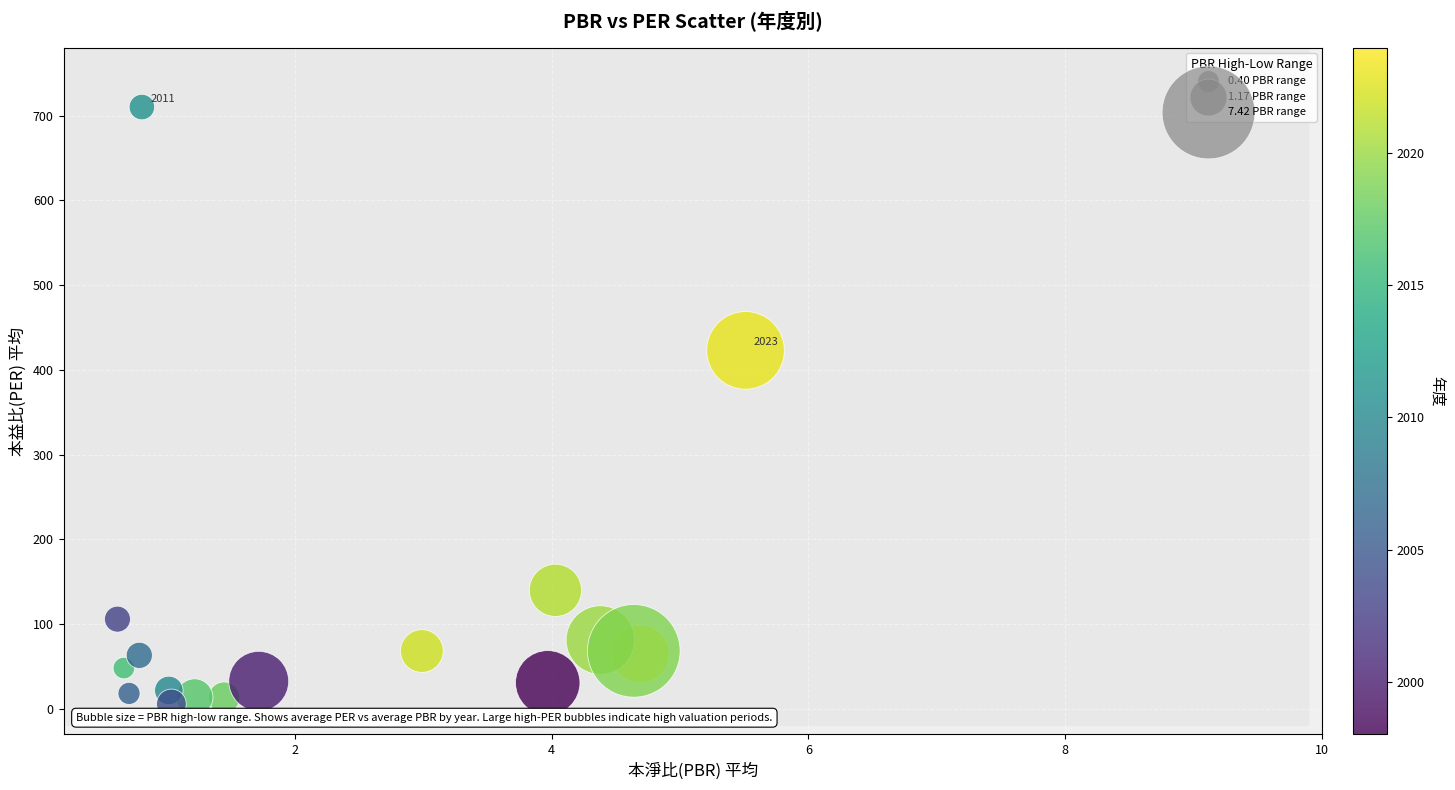

What Y value in the scatter plot is closest to 357?

423.0